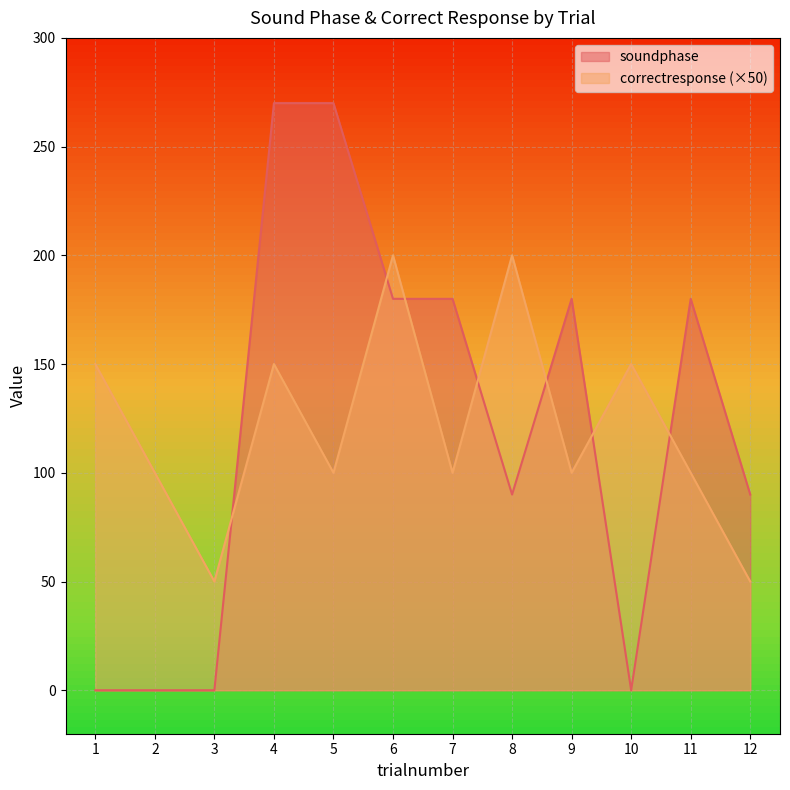

How many intersections are there between correctresponse and soundphase?

7